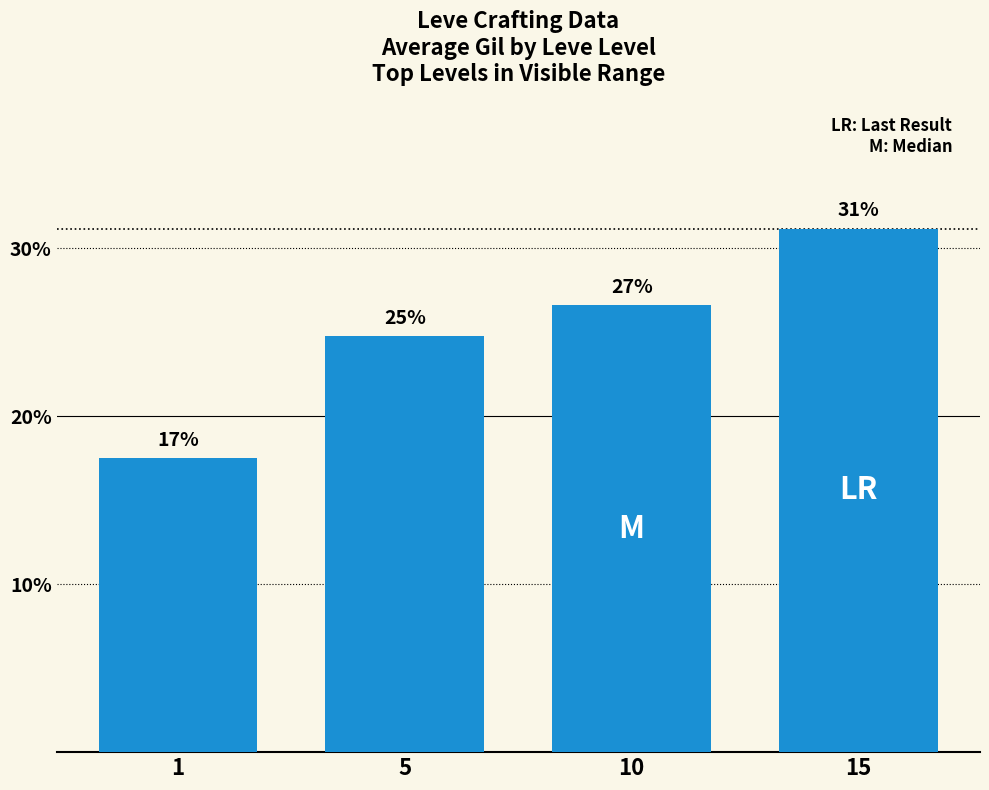

What is the sum of the values at 1 and 15?

48.7